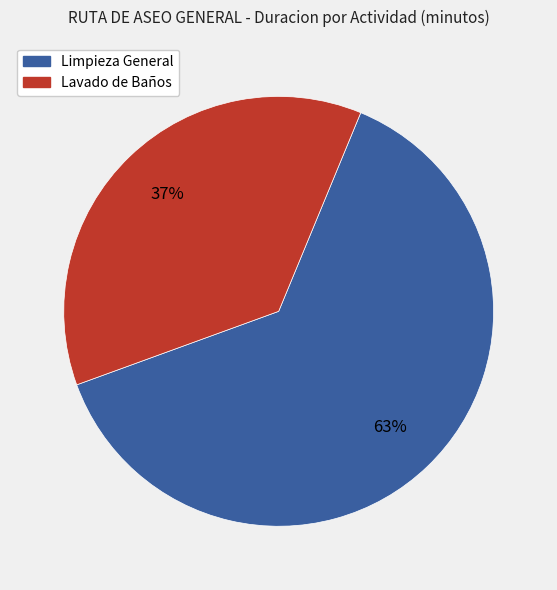

To the nearest percent, what is the average slice percentage?

50%